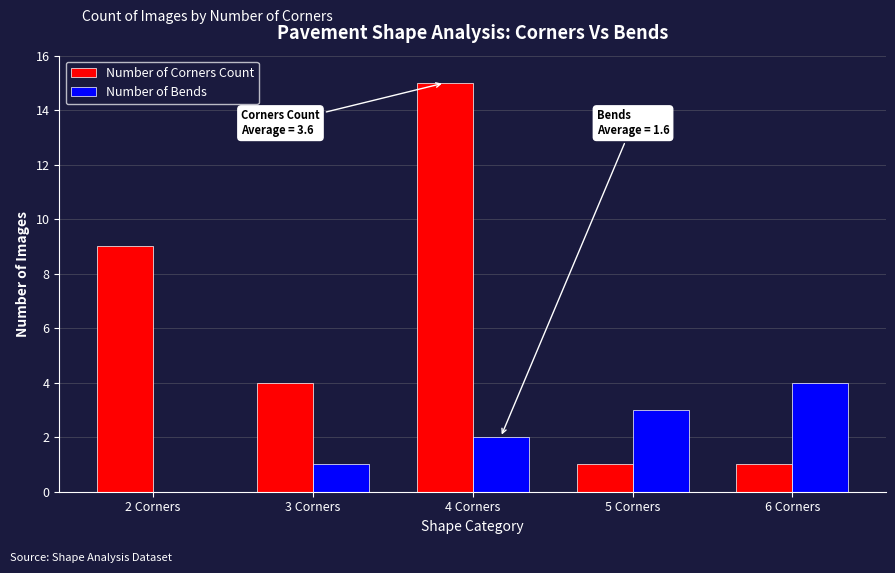

Which series has the largest range (max minus min)?

Number of Corners Count